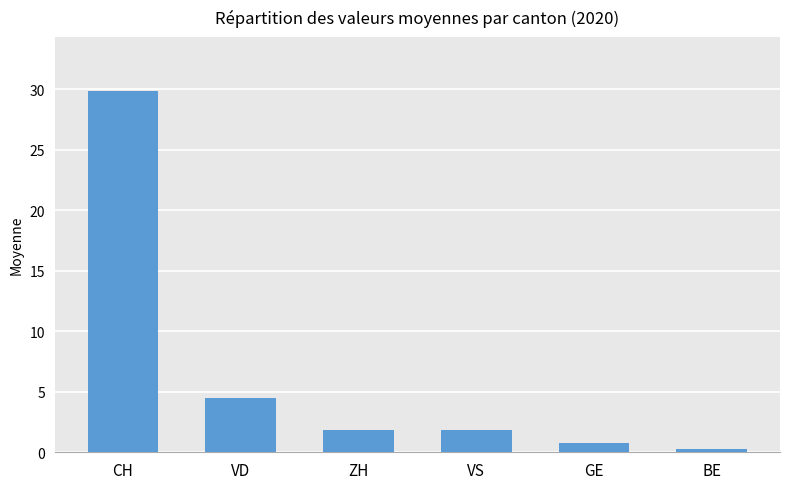

The VS series shows 1 at 0. True or false?

False